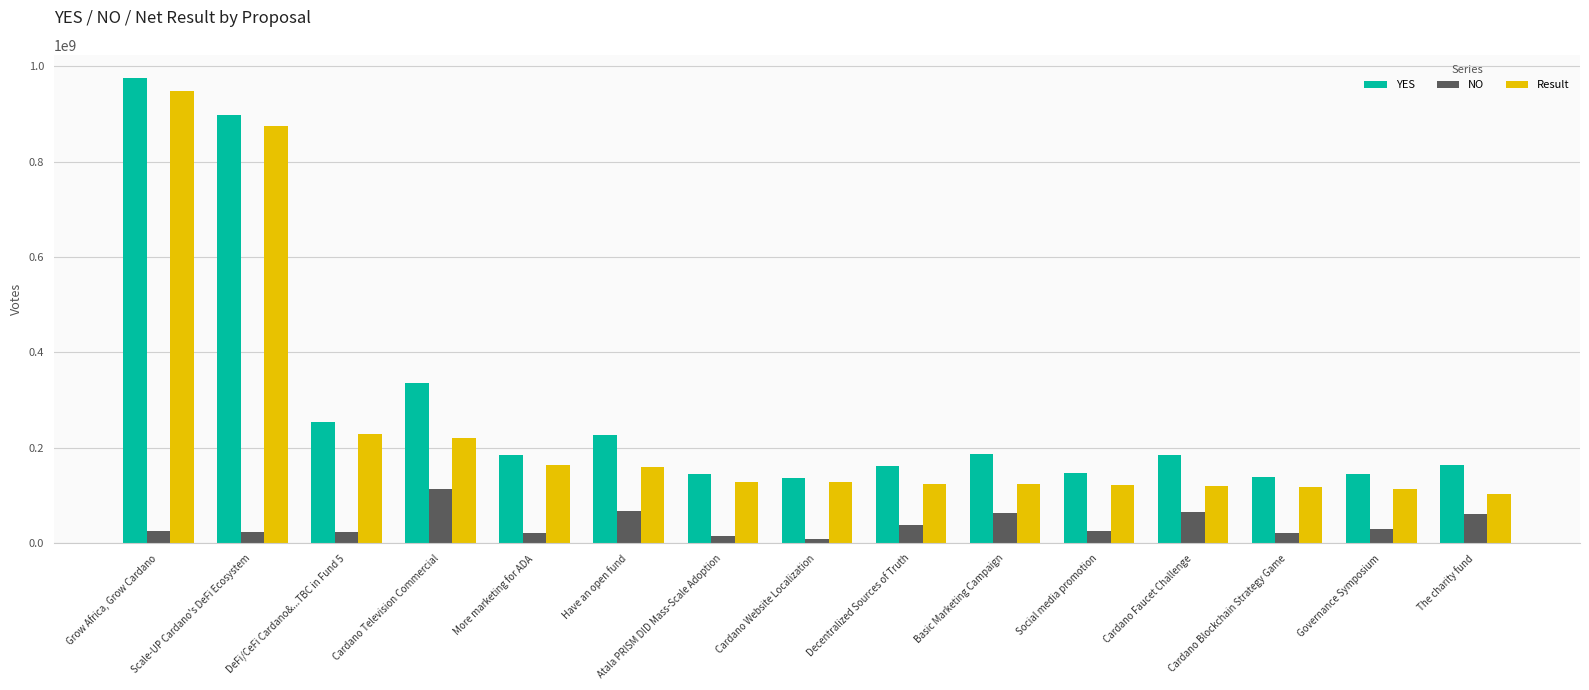

Are the bars horizontal?

No